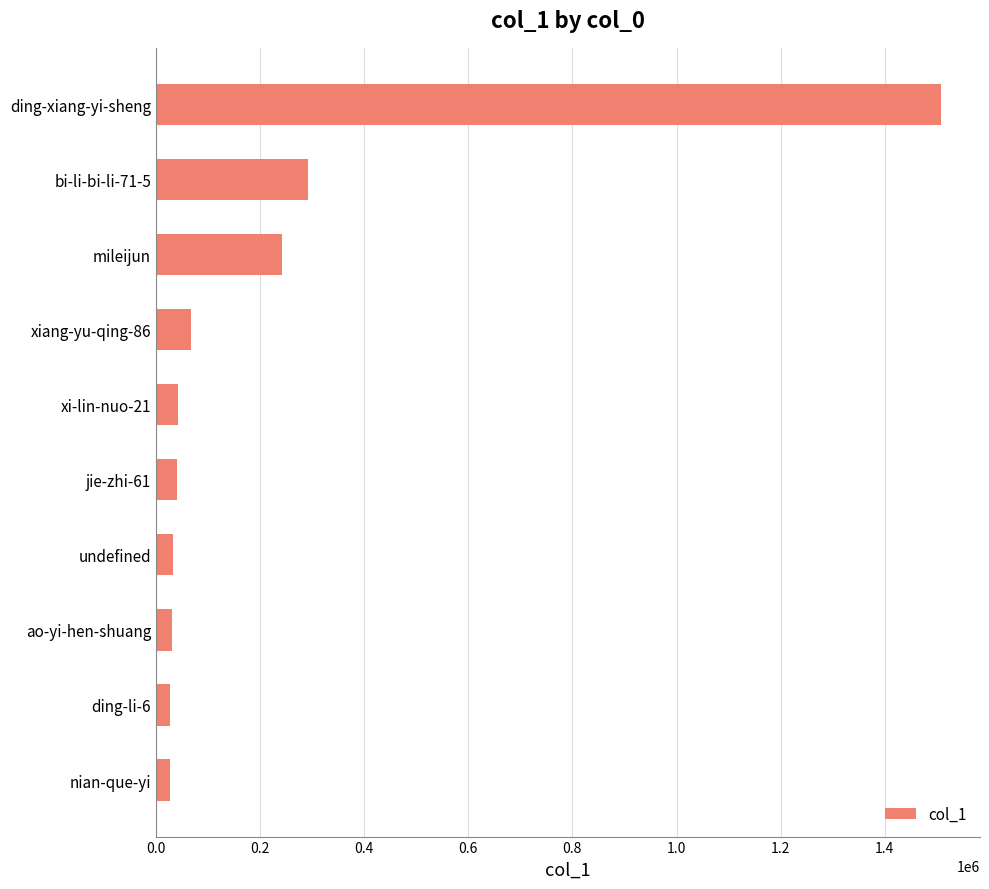

What is the sum of the values at xiang-yu-qing-86 and xi-lin-nuo-21?

109942